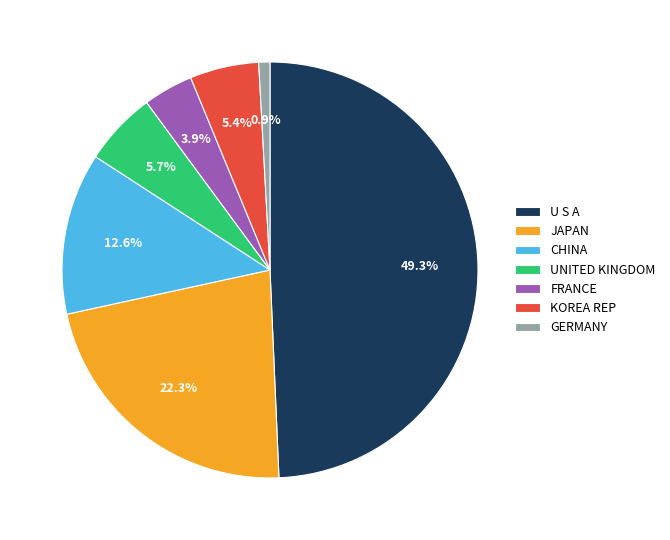

Combined, what portion of the pie is FRANCE and CHINA?

16.5%